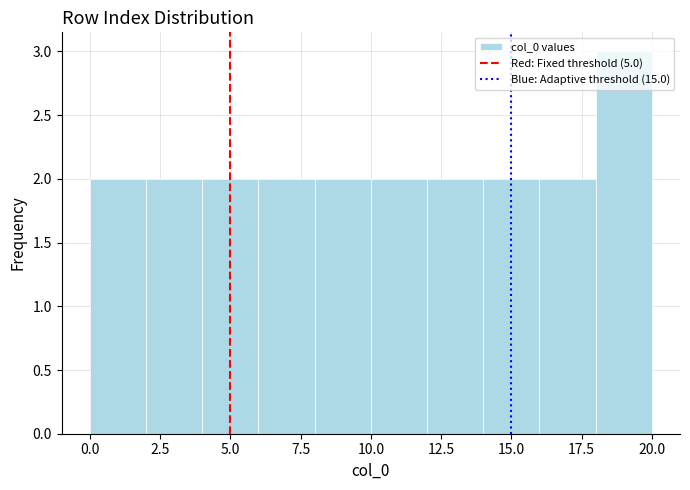

Which range on the x-axis has the tallest bar?

18 to 20